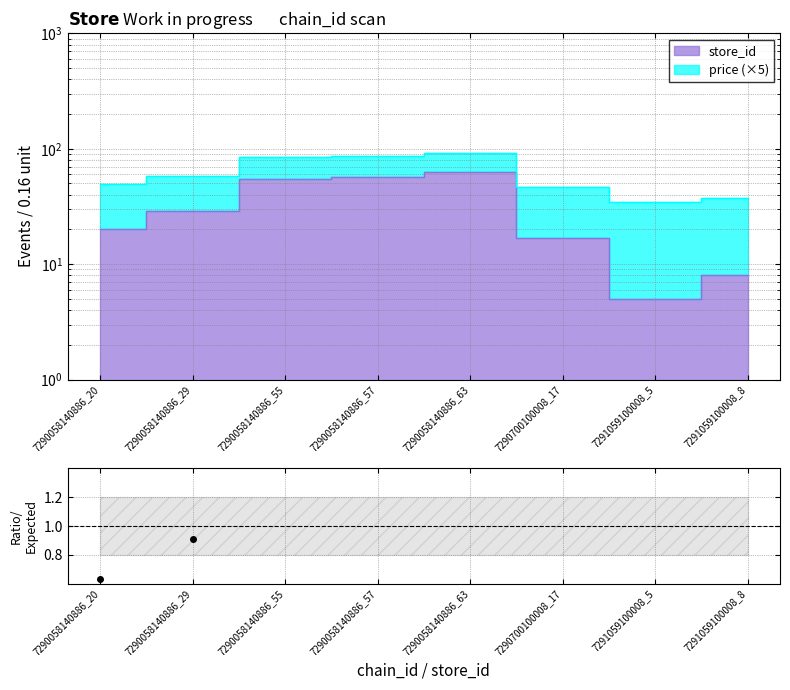

At which label is the value closest to 1?

7290058140886_29